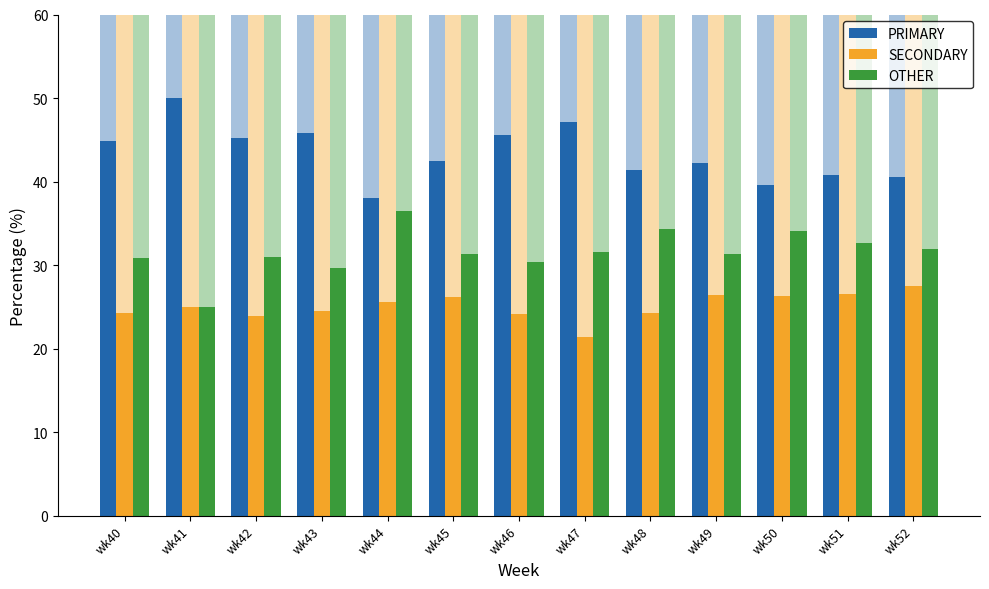

List the series in order of their overall mean, highest first.

PRIMARY, OTHER, SECONDARY